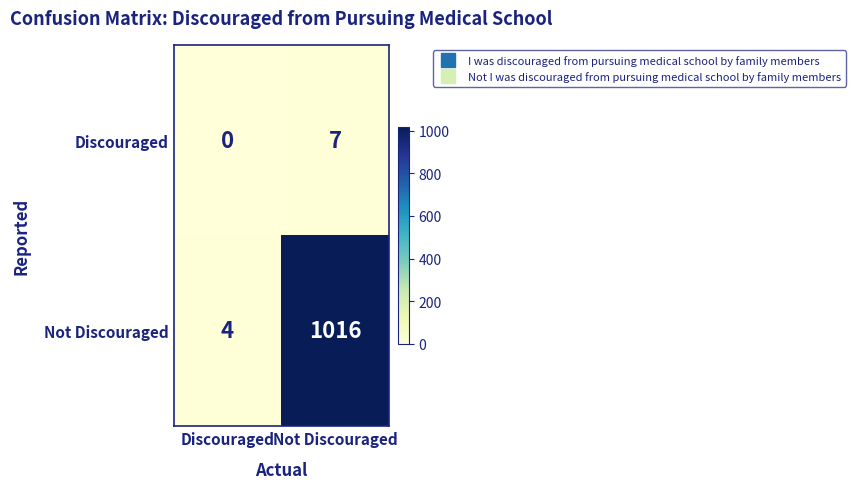

Which category has the highest value across all series?

Not Discouraged